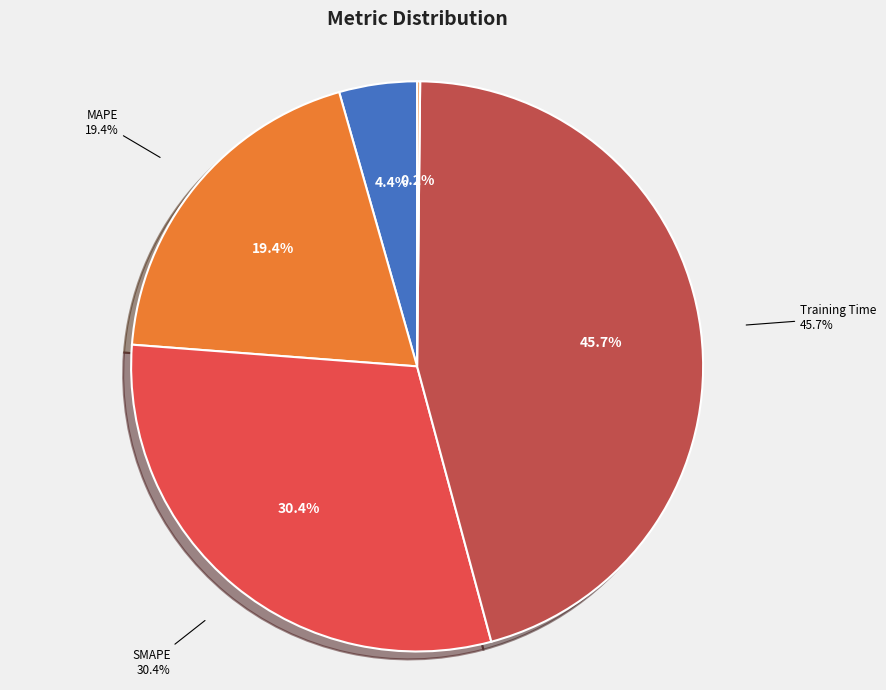

What is the smallest slice in the pie chart?

Inference Time